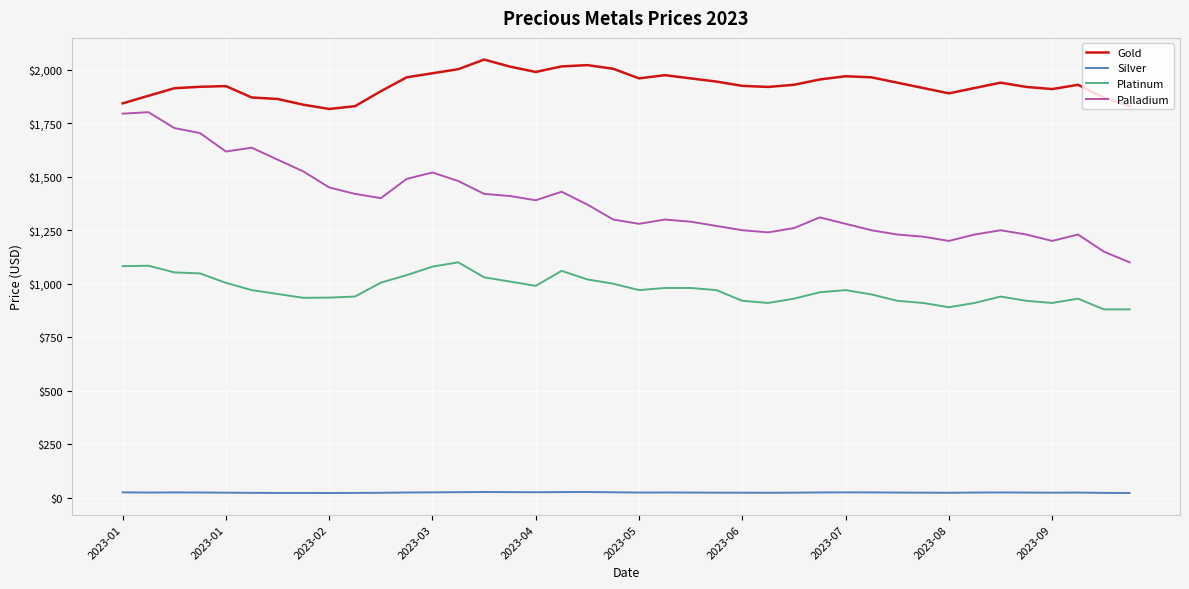

True or false: Palladium and Gold intersect in this chart.

False